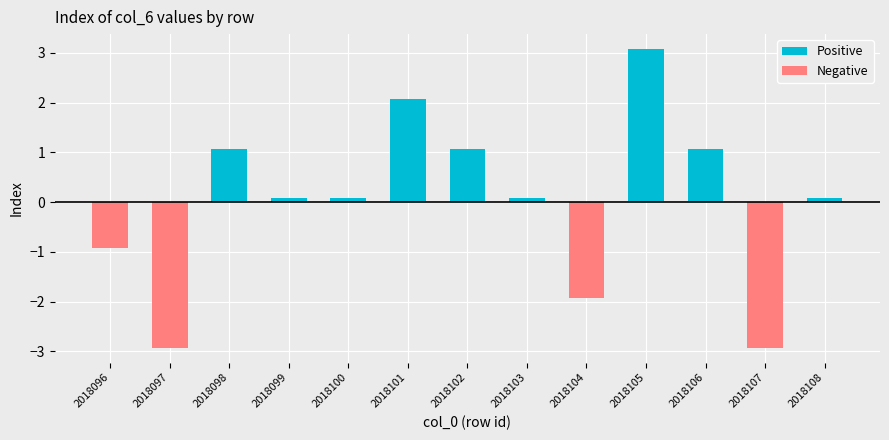

How many values in the Positive series exceed 0?

9